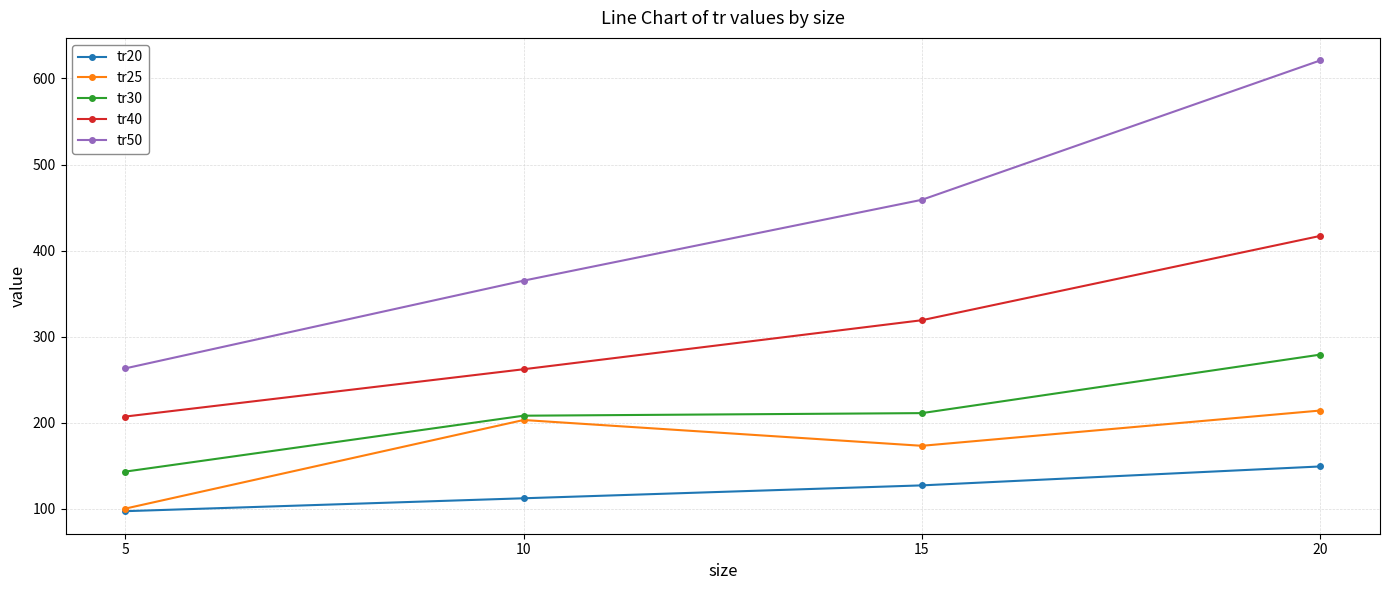

What is the total value across all series at 20?

1680